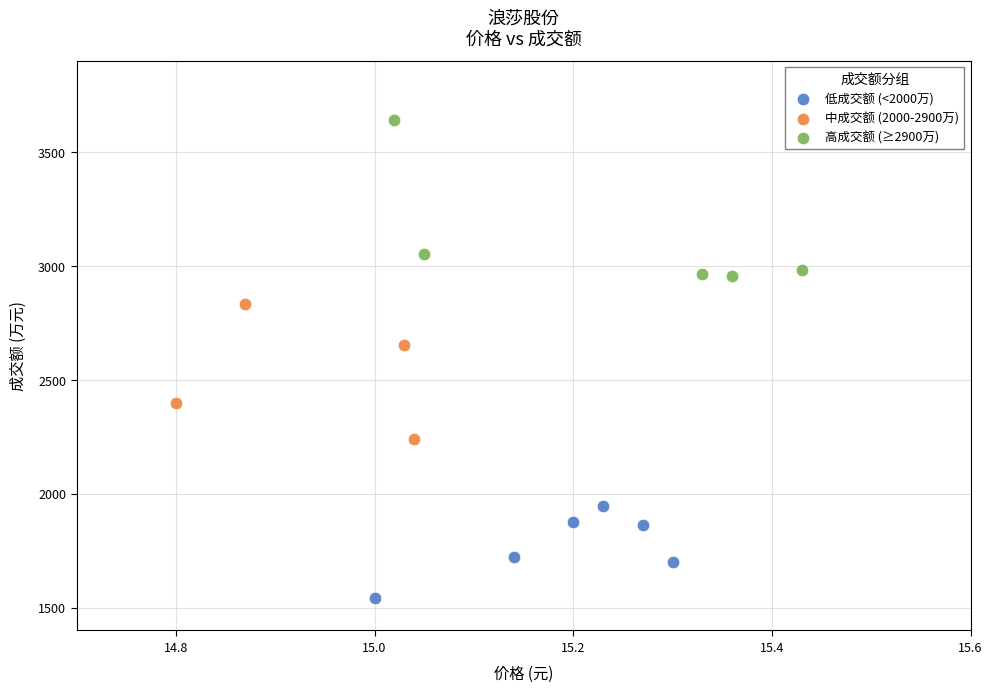

Which series has the largest Y range (max minus min)?

高成交额 (≥2900万)